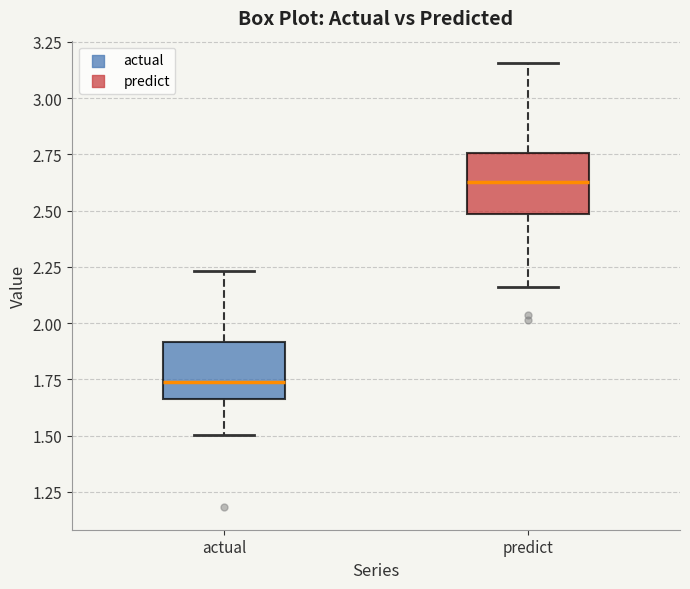

Where does the lower whisker of the box for predict end on the y-axis? The values are not printed on the chart, so give them approximately, as read against the axis.

2.15